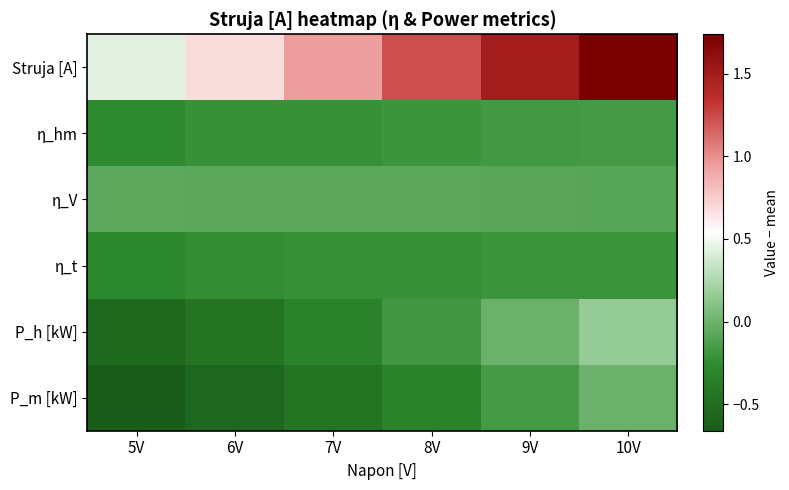

List the series in order of their peak value, highest first.

Struja [A], P_h [kW], P_m [kW], η_V, η_hm, η_t